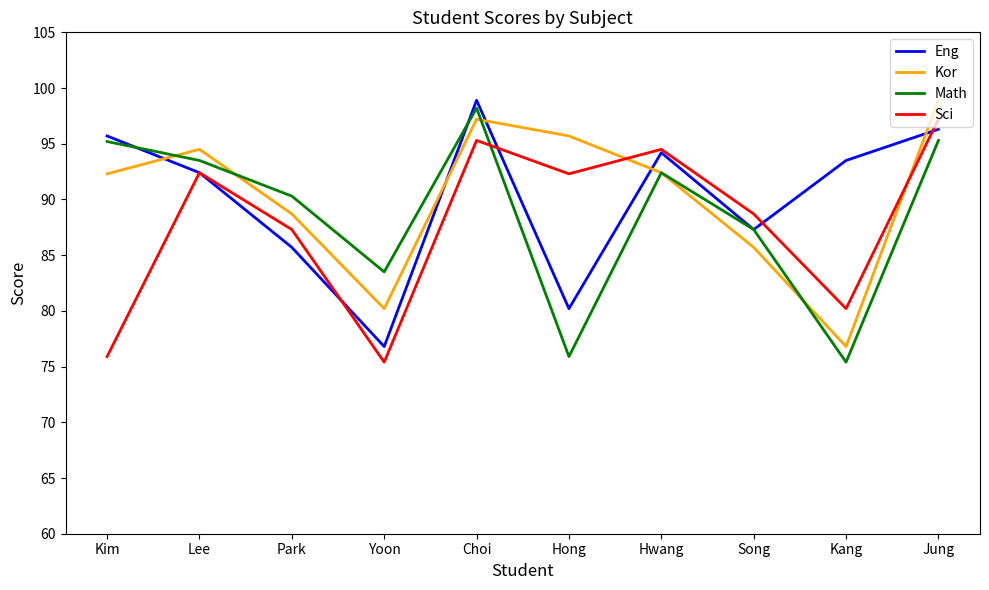

What is the total value across all series at Yoon?

315.9